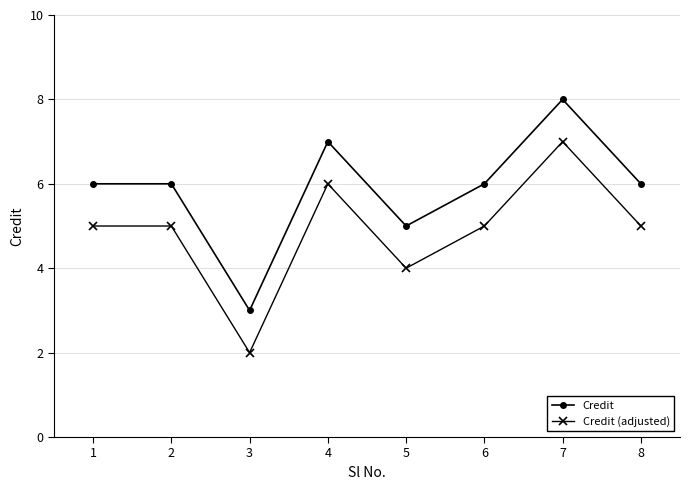

Rank the series by their maximum value, from highest to lowest.

Credit, Credit (adjusted)